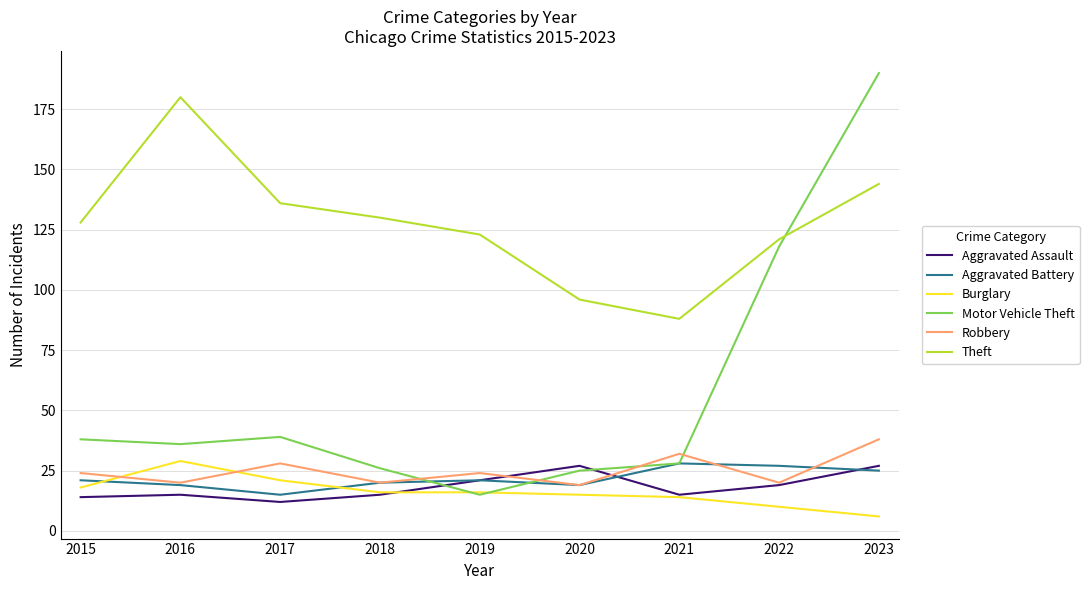

Reading right to left, what are all the values shown in this chart?

Aggravated Assault: 27	19	15	27	21	15	12	15	14
Aggravated Battery: 25	27	28	19	21	20	15	19	21
Burglary: 6	10	14	15	16	16	21	29	18
Motor Vehicle Theft: 190	118	28	25	15	26	39	36	38
Robbery: 38	20	32	19	24	20	28	20	24
Theft: 144	121	88	96	123	130	136	180	128